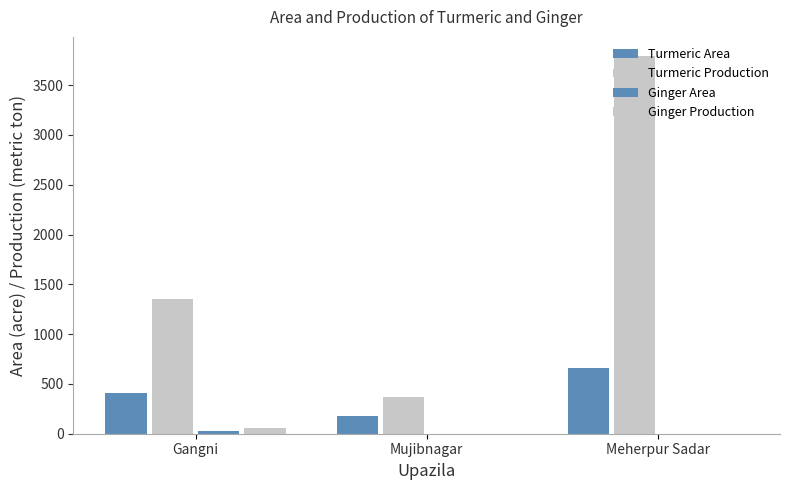

What is the average value of the Ginger Area series?

8.3